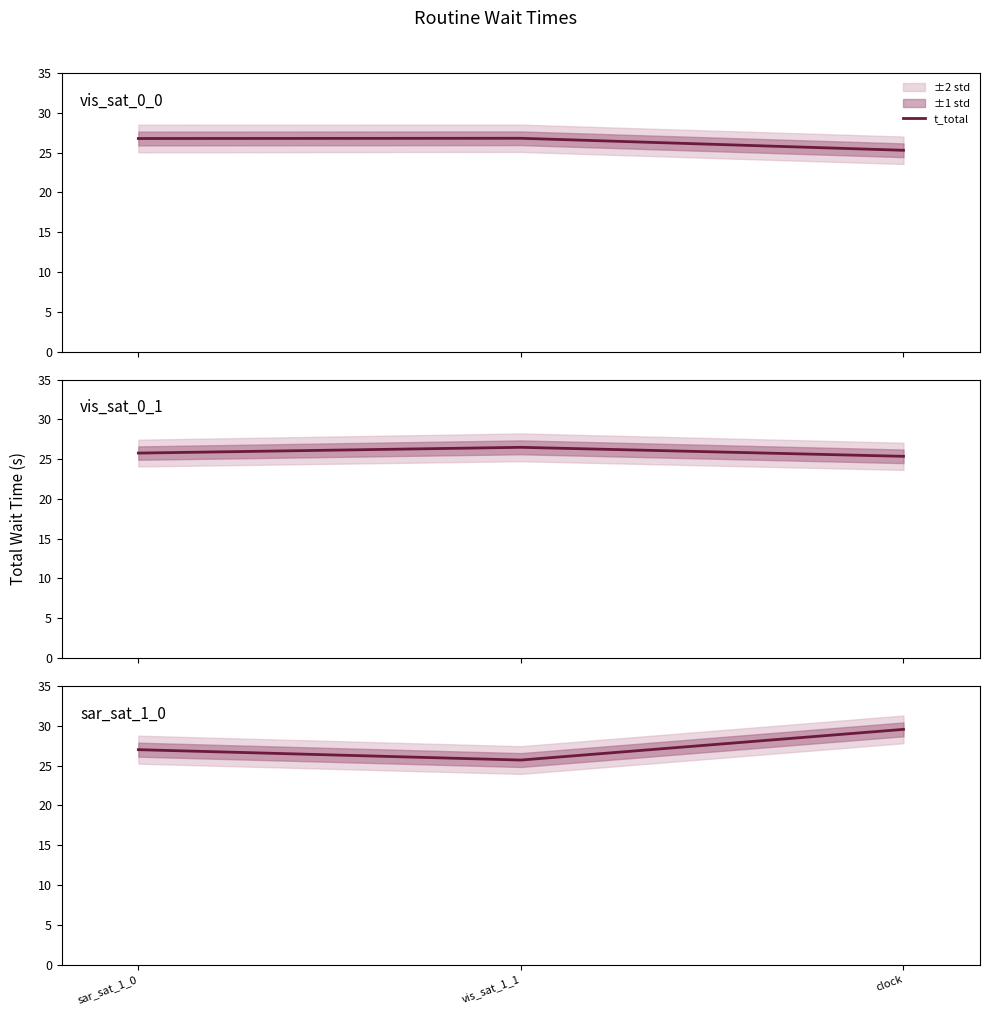

What is the sum of all values?

82.2